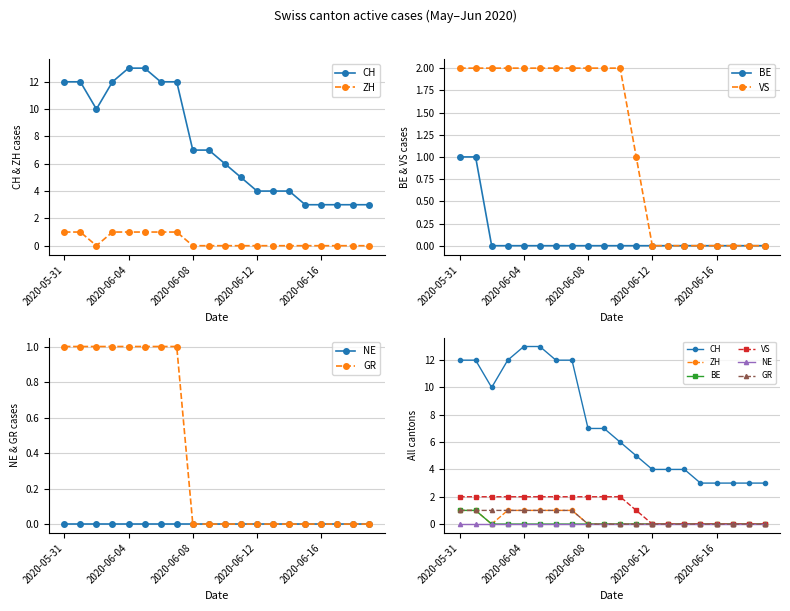

Reading left to right, extract all data points from this chart.

CH: 12	12	10	12	13	13	12	12	7	7	6	5	4	4	4	3	3	3	3	3
ZH: 1	1	0	1	1	1	1	1	0	0	0	0	0	0	0	0	0	0	0	0
BE: 1	1	0	0	0	0	0	0	0	0	0	0	0	0	0	0	0	0	0	0
VS: 2	2	2	2	2	2	2	2	2	2	2	1	0	0	0	0	0	0	0	0
NE: 0	0	0	0	0	0	0	0	0	0	0	0	0	0	0	0	0	0	0	0
GR: 1	1	1	1	1	1	1	1	0	0	0	0	0	0	0	0	0	0	0	0